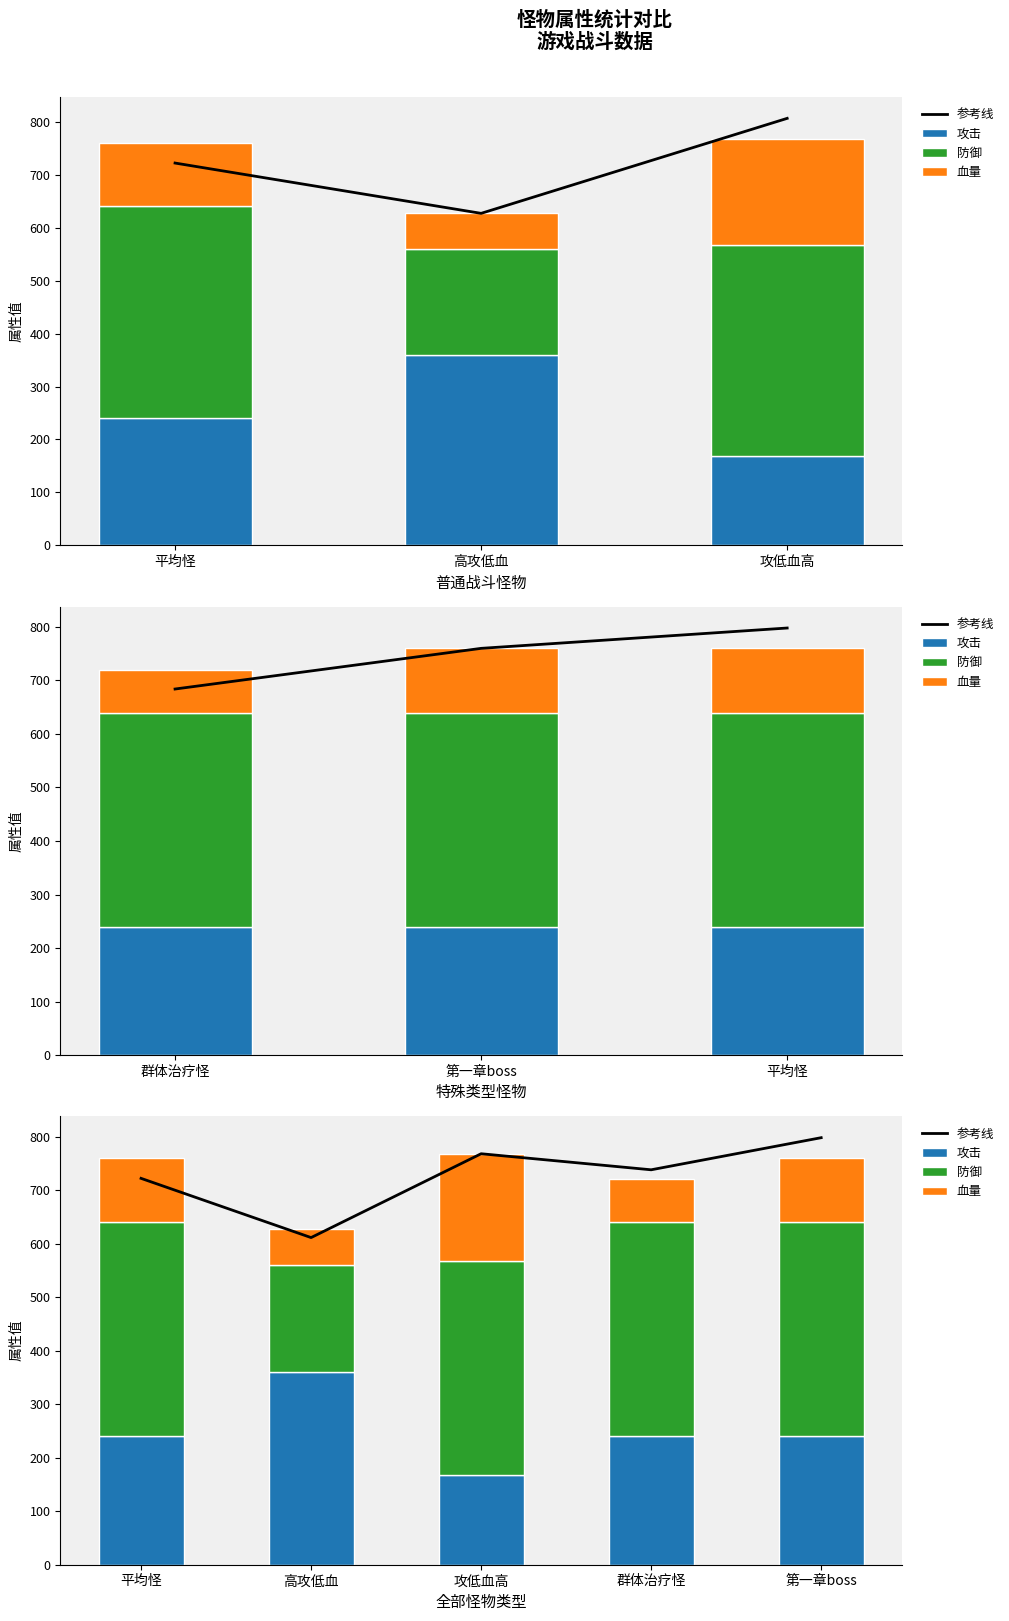

Which series changed the most between 攻低血高 and 第一章boss?

血量